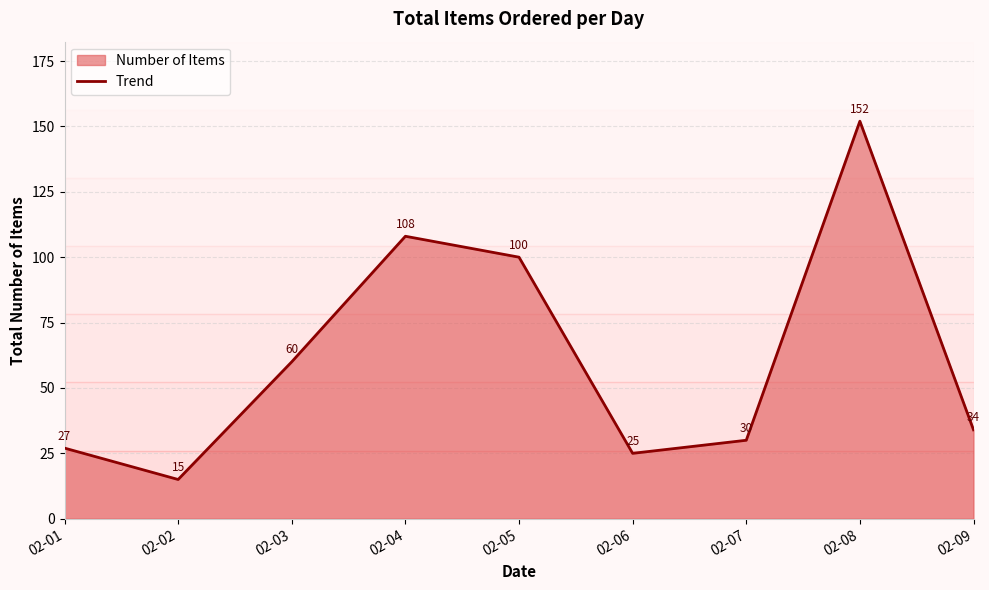

What is the difference between the second highest and second lowest values?

83